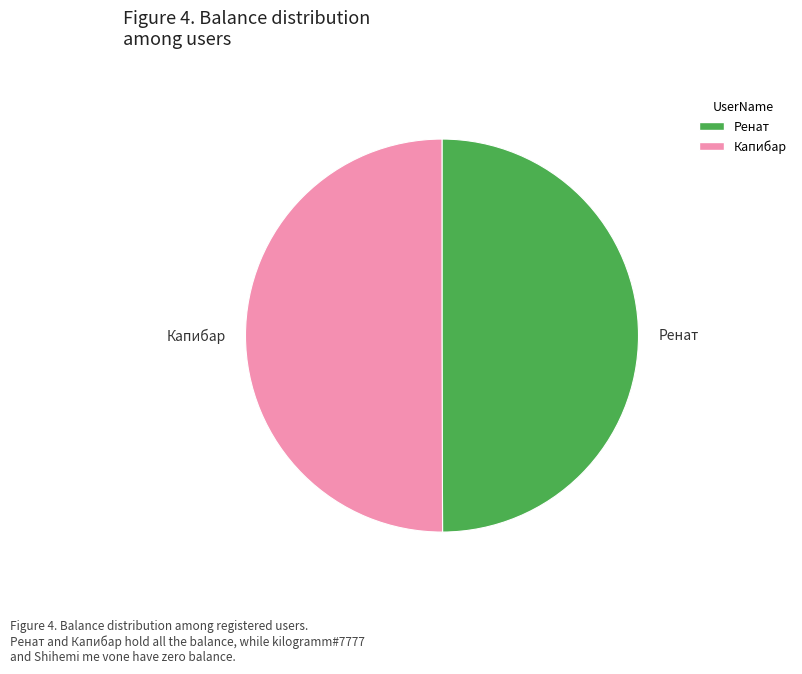

How many segments does this pie chart have?

2